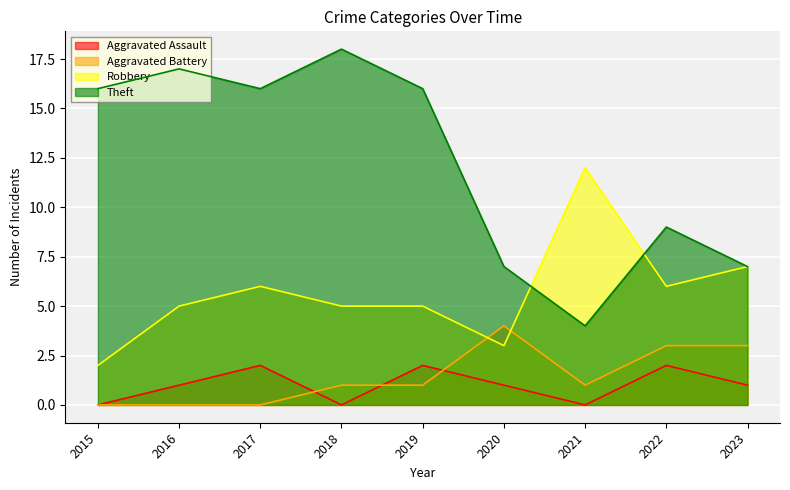

Between 2021 and 2018, which is larger?

2021